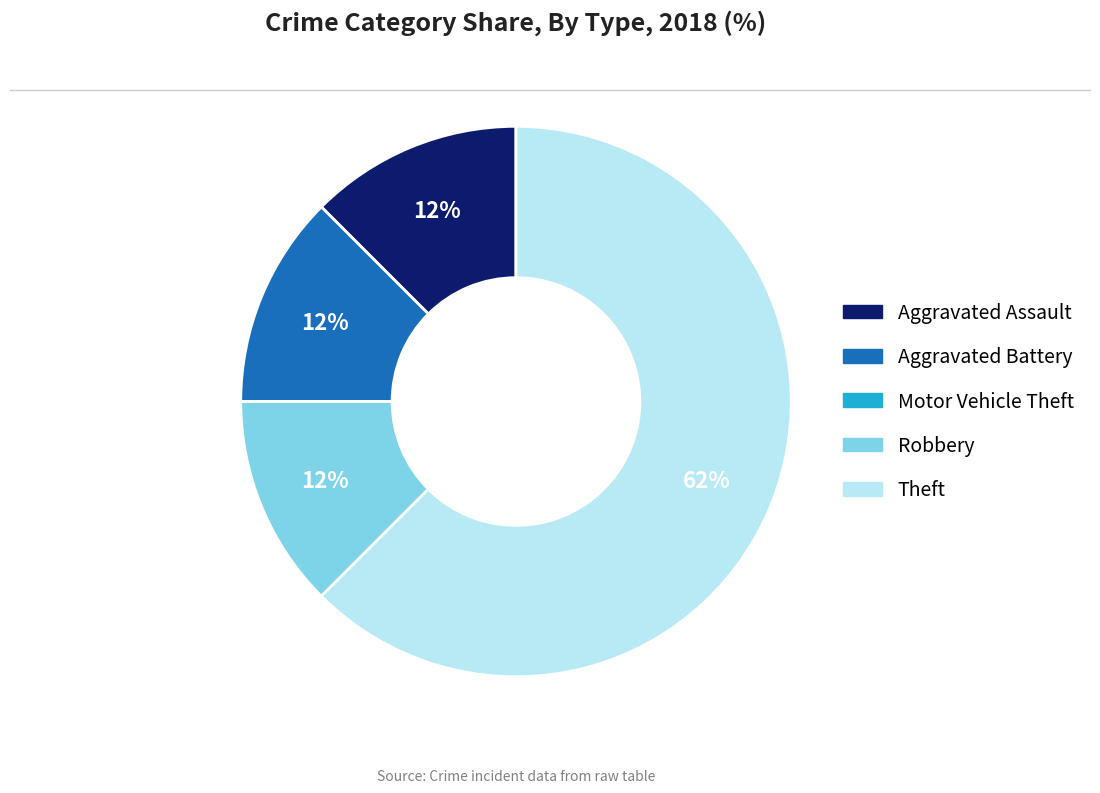

Does any single category account for the majority?

Yes